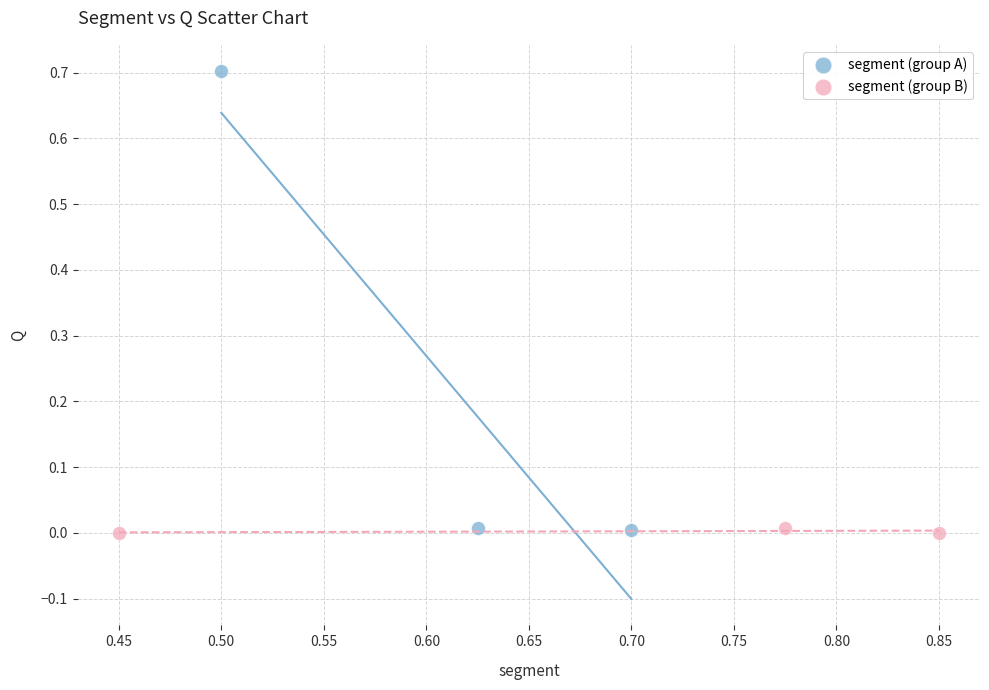

Which series has the largest Y range (max minus min)?

segment (group A)